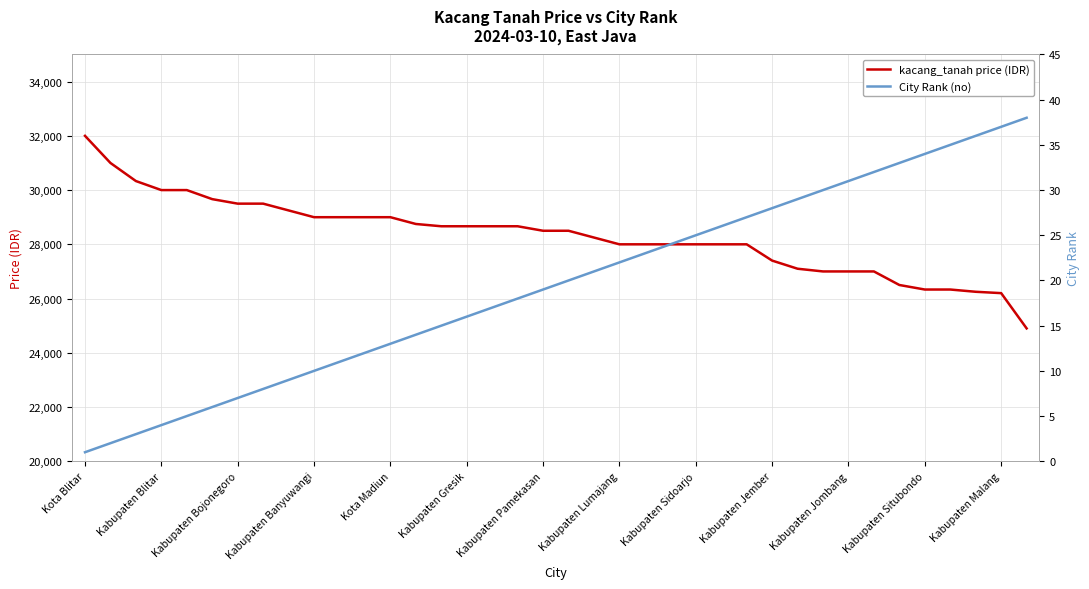

What is the maximum value for kacang_tanah price (IDR)?

32000